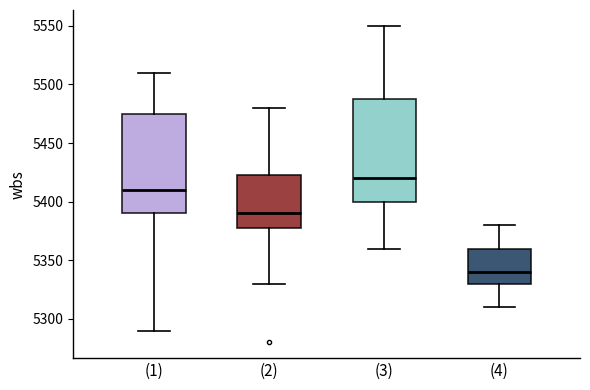

Reading left to right, read every box against the y-axis: the position of its median line, the range the box covers, and the ends of its whiskers. The values are not printed on the chart, so give them approximately, as read against the axis.

(1): median 5410, box 5390 to 5475, whiskers 5290 to 5510
(2): median 5390, box 5380 to 5425, whiskers 5330 to 5480
(3): median 5420, box 5400 to 5490, whiskers 5360 to 5550
(4): median 5340, box 5330 to 5360, whiskers 5310 to 5380